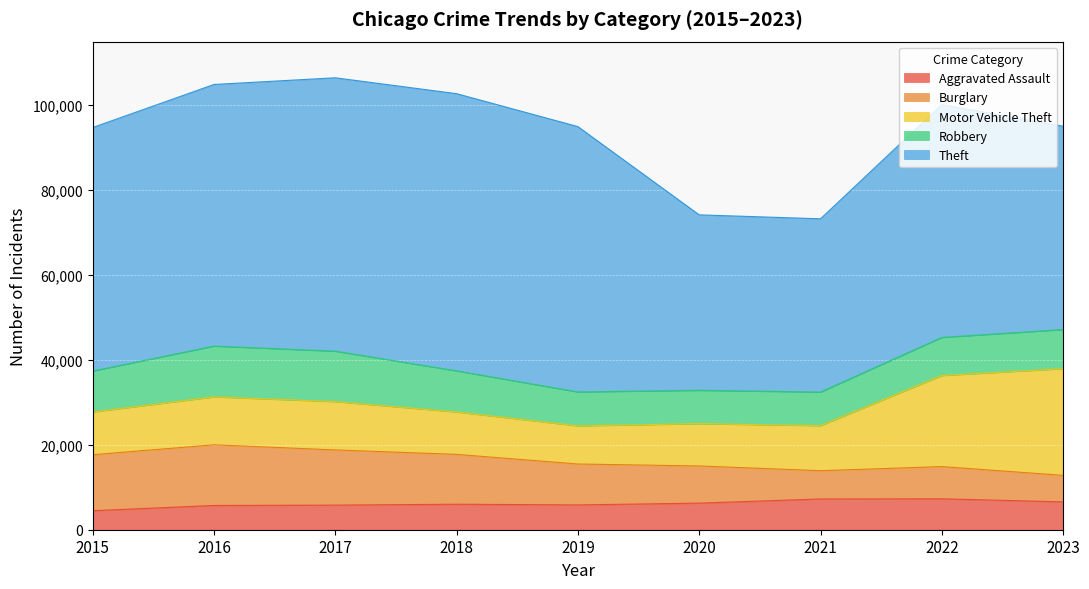

The Robbery series shows 17301 at 2017. True or false?

False